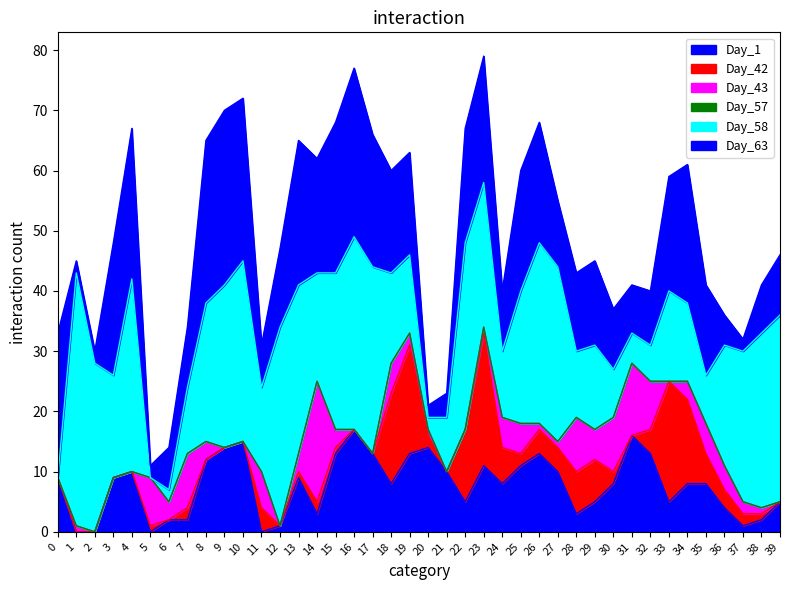

Reading right to left, extract all data points from this chart.

Day_1: 5	2	1	4	8	8	5	13	16	8	5	3	10	13	11	8	11	5	10	14	13	8	13	17	13	3	9	1	0	15	14	12	2	2	0	10	9	0	0	9
Day_42: 0	1	2	3	5	14	20	4	0	2	7	7	4	4	2	6	22	12	0	2	18	15	0	0	1	2	1	0	4	0	0	0	2	0	1	0	0	0	0	0
Day_43: 0	1	2	4	5	3	0	8	12	9	5	9	1	1	5	5	1	0	0	1	2	5	0	0	3	20	3	0	6	0	0	3	9	3	8	0	0	0	1	0
Day_57: 0	0	0	0	0	0	0	0	0	0	0	0	0	0	0	0	0	0	0	0	0	0	0	0	0	0	0	0	0	0	0	0	0	0	0	0	0	0	0	0
Day_58: 31	29	25	20	8	13	15	6	5	8	14	11	29	30	22	11	24	31	9	2	13	15	31	32	26	18	28	33	14	30	27	23	11	2	0	32	17	28	42	0
Day_63: 10	8	2	5	15	23	19	9	8	10	14	13	11	20	20	10	21	19	4	2	17	17	22	28	25	19	24	13	7	27	29	27	10	7	2	25	22	2	2	24